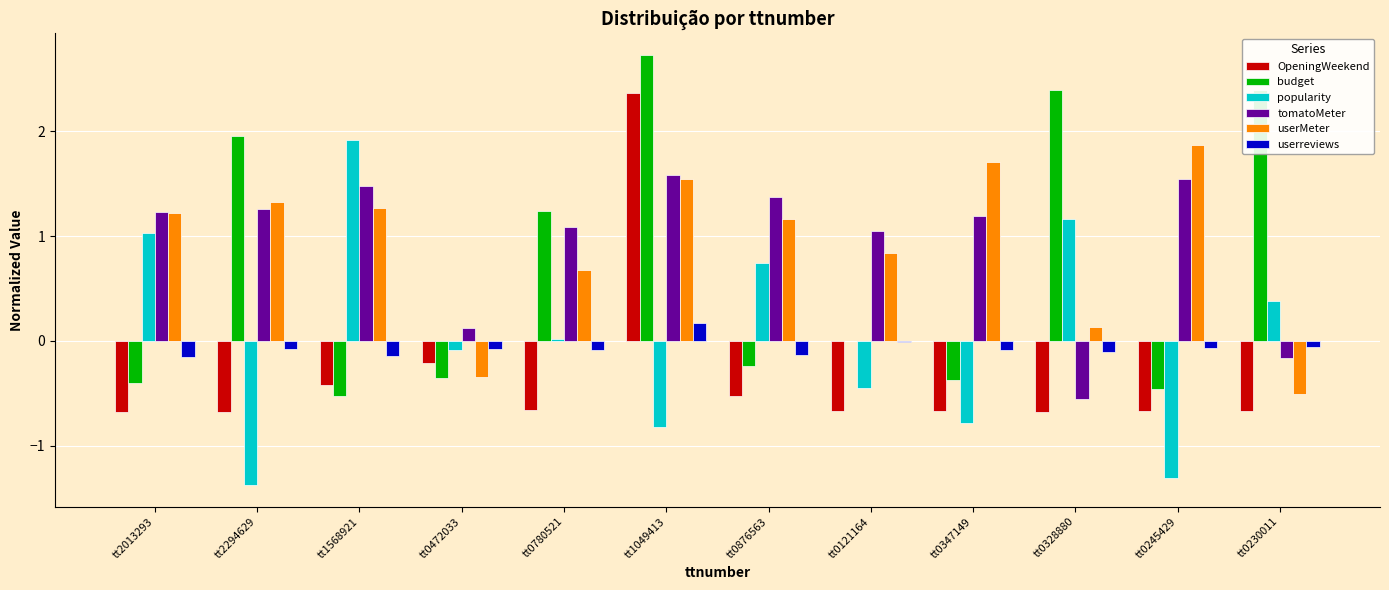

At which category is the sum across all series the highest?

tt1049413